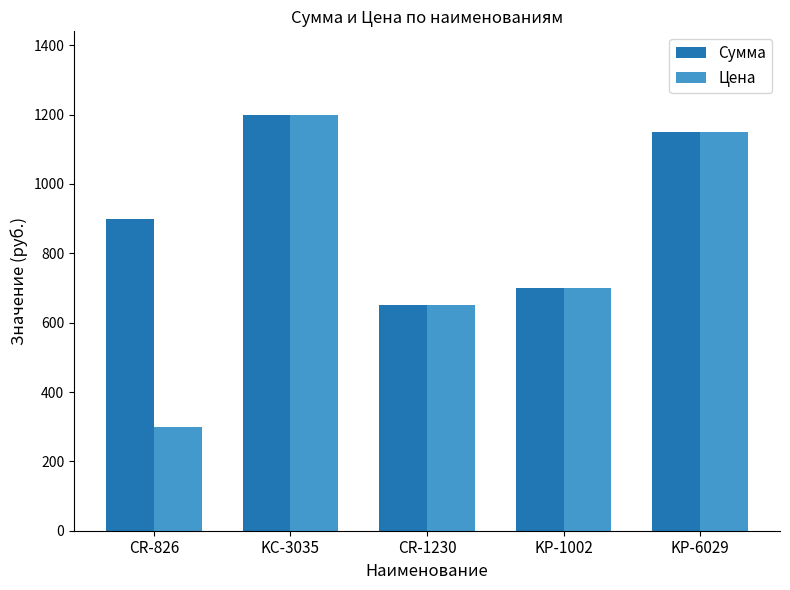

Reading left to right, what are all the values shown in this chart?

Сумма: 900	1200	650	700	1150
Цена: 300	1200	650	700	1150